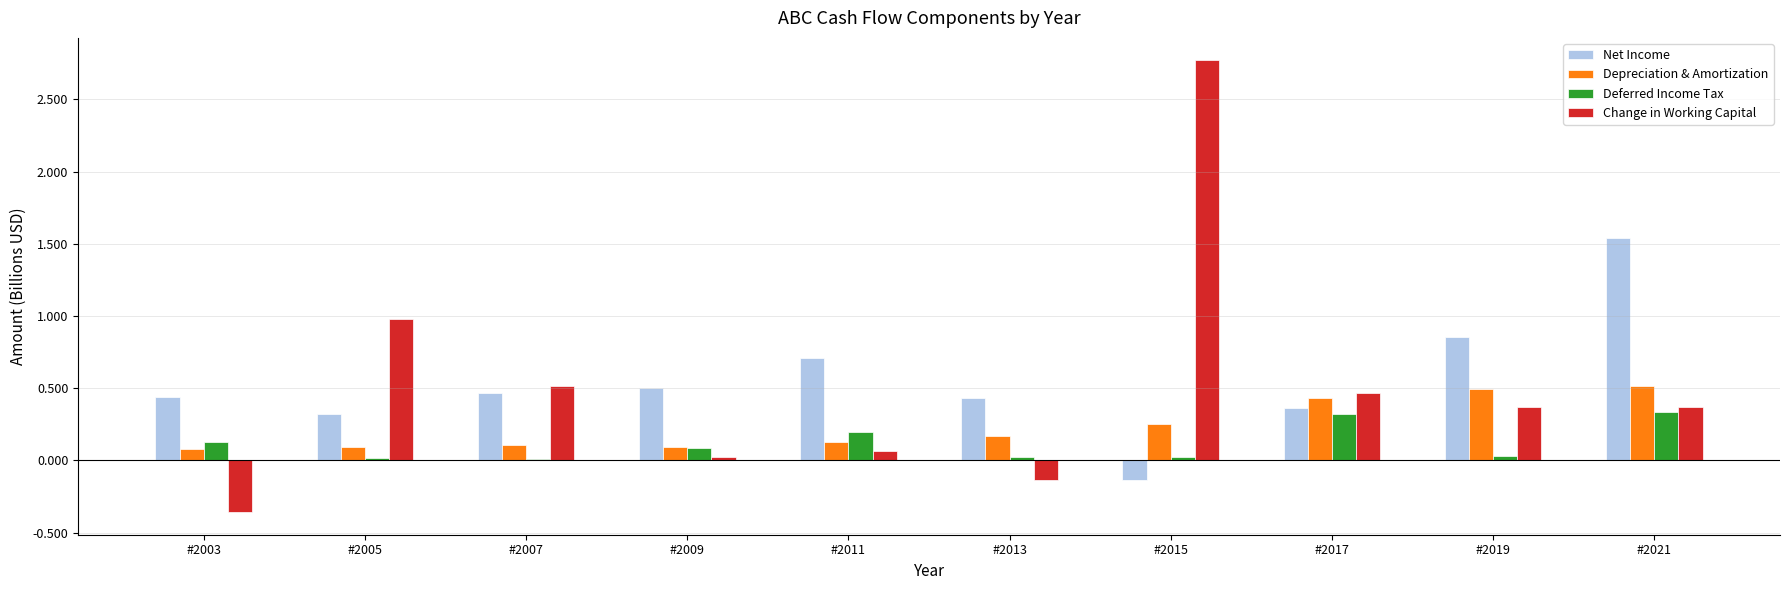

Count the Depreciation & Amortization values in the range 0 to 1.

10